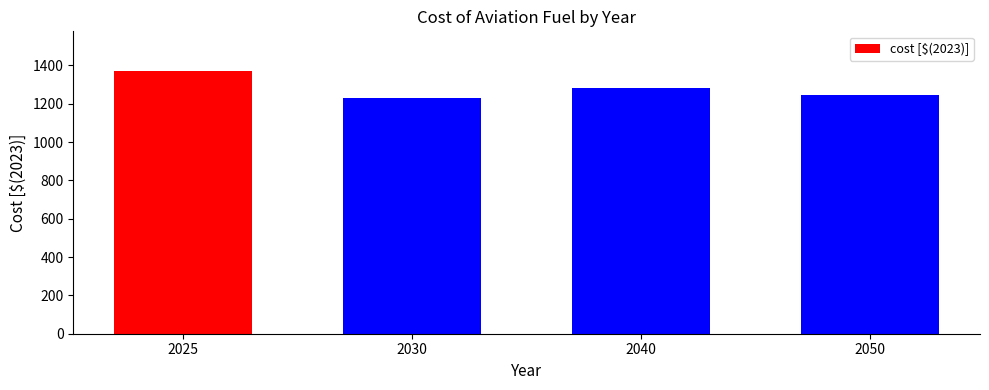

True or false: the data shows 1280.5 at 2040.

True